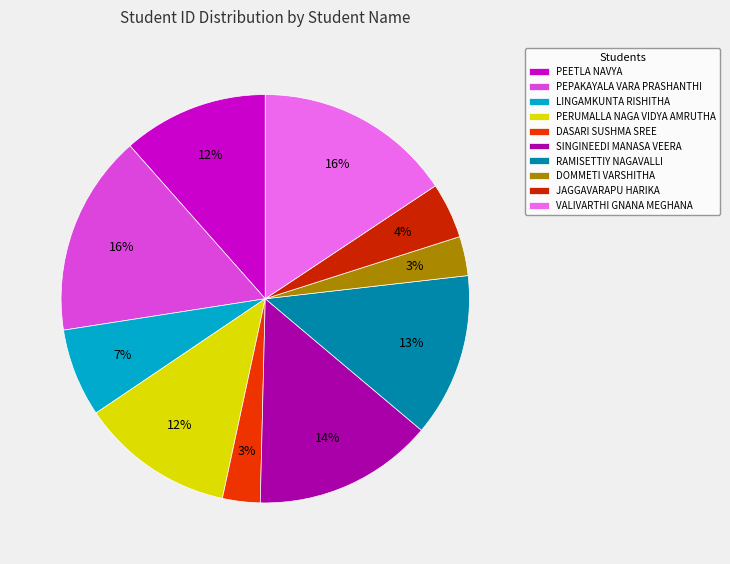

True or false: LINGAMKUNTA RISHITHA accounts for 7% of the total.

True